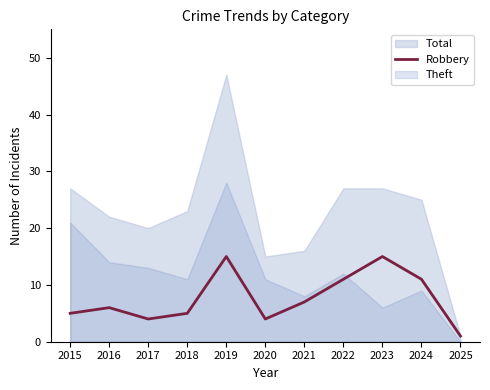

Where is the first local minimum?

2017